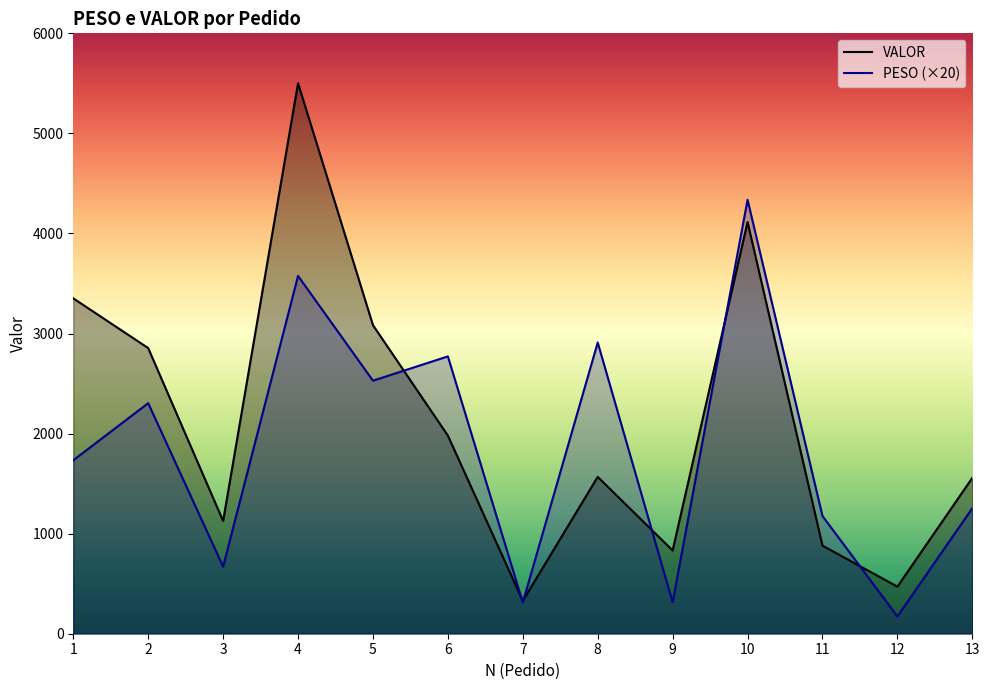

Which label corresponds to the smallest value in the chart?

12